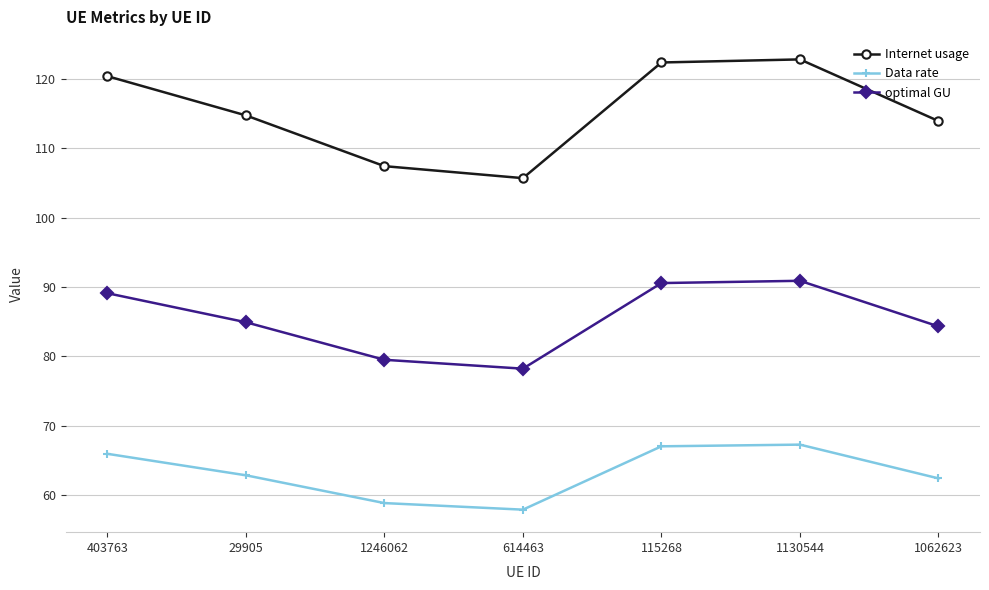

The Data rate series shows 67.0 at 115268. True or false?

True